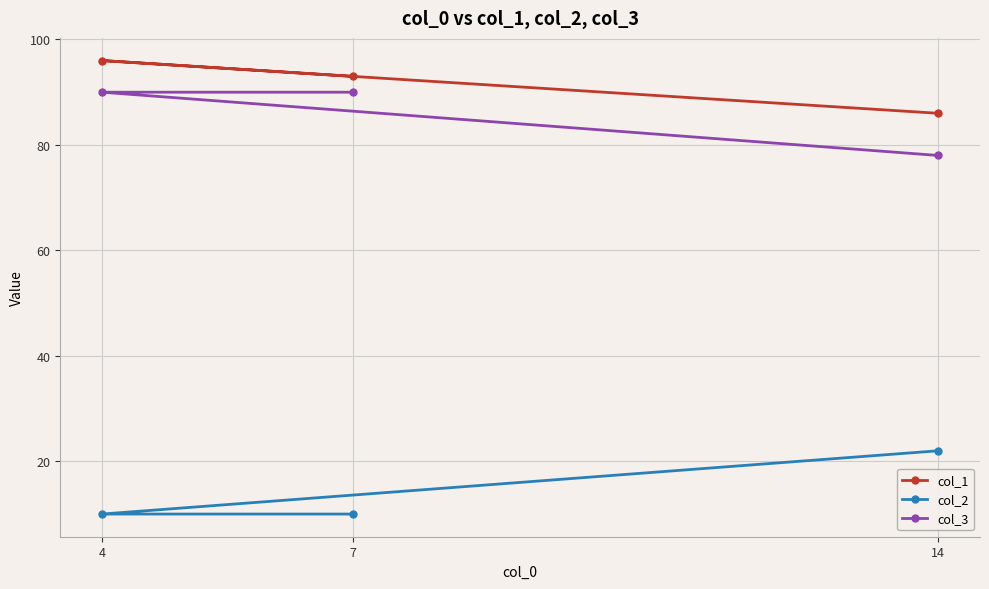

Reading right to left, transcribe all the data shown in this chart.

col_1: 14=86	7=93	4=96
col_2: 14=22	7=10	4=10
col_3: 14=78	7=90	4=90